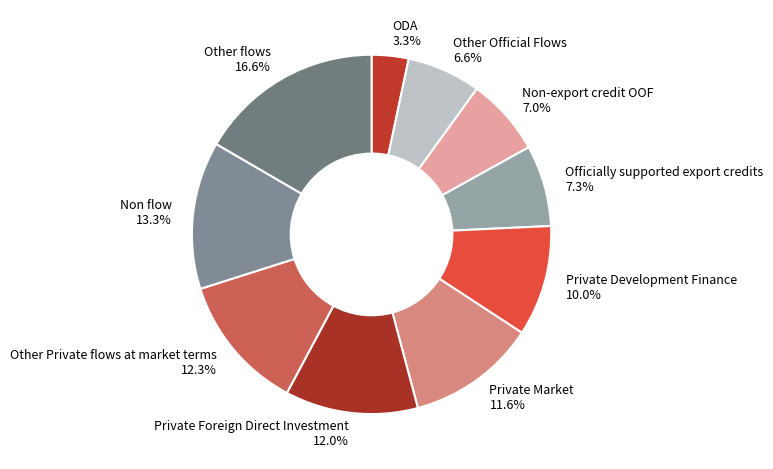

To the nearest percent, what is the difference between the largest and smallest slice percentages?

13%